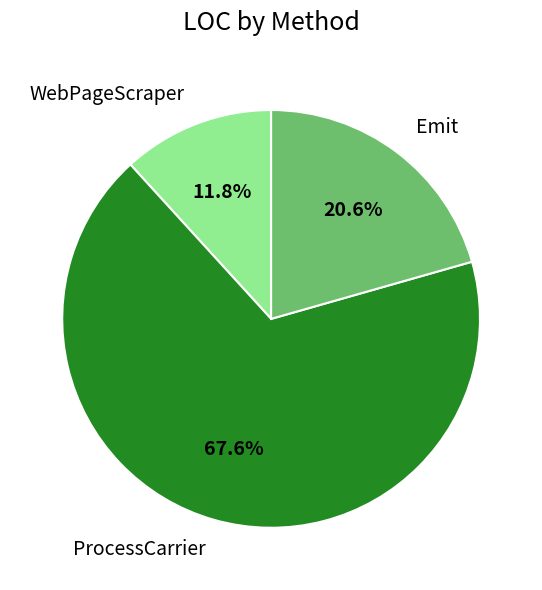

What percentage do WebPageScraper and ProcessCarrier together represent?

79.4%